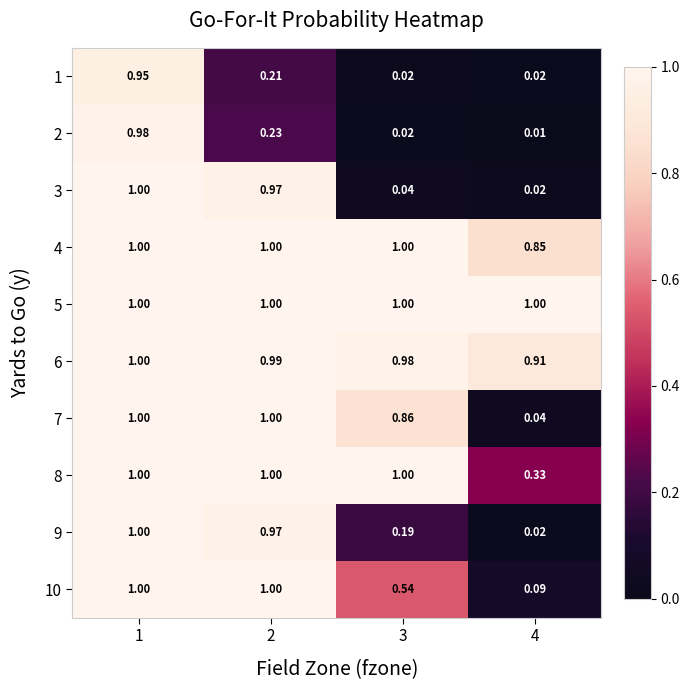

Is the value of 9 at 4 greater than the value of 2 at 1?

No